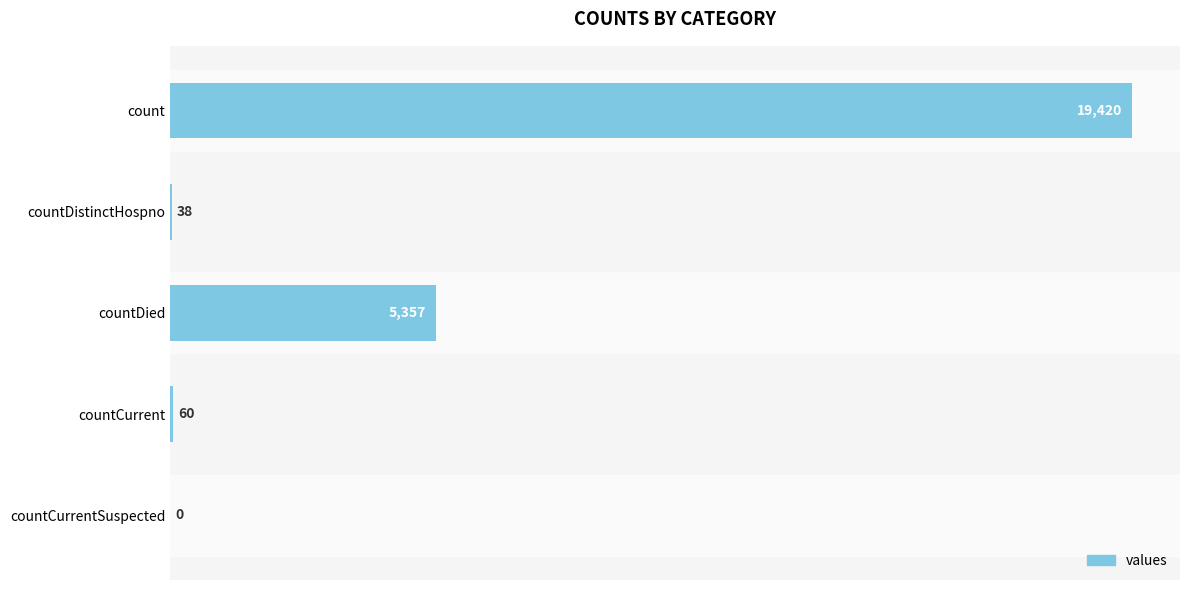

How many positive values are there?

4